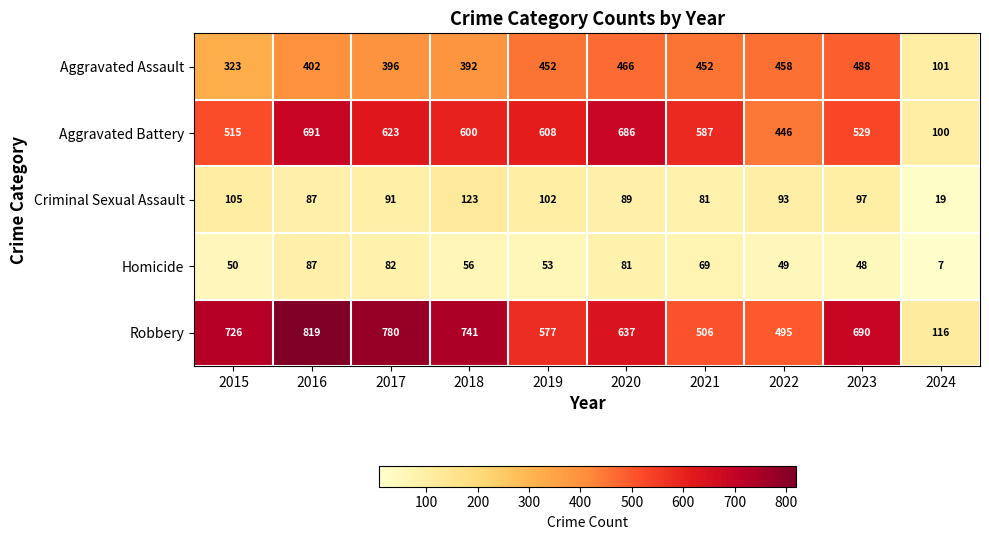

Rank the series by their maximum value, from highest to lowest.

Robbery, Aggravated Battery, Aggravated Assault, Criminal Sexual Assault, Homicide